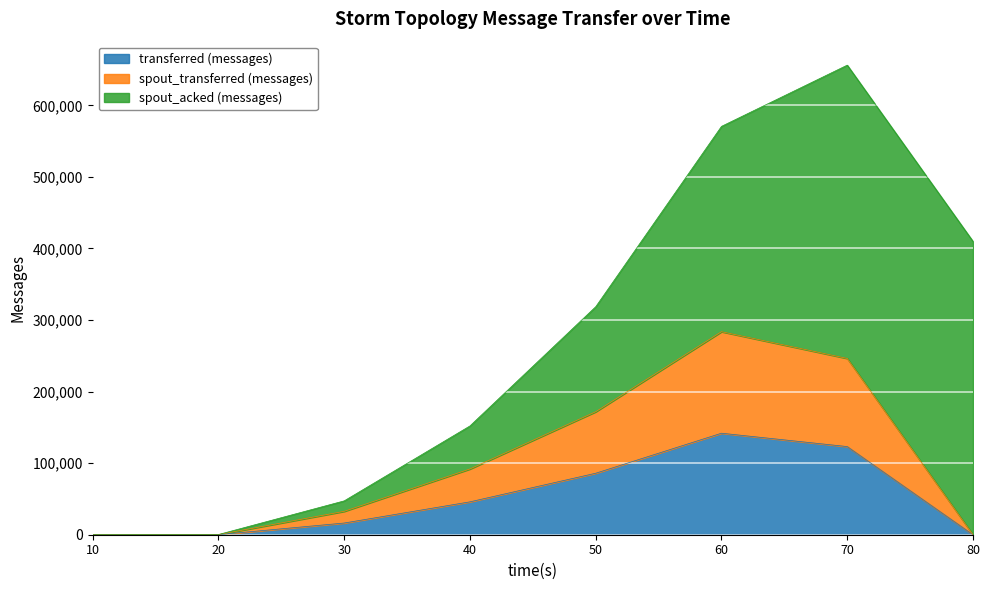

True or false: transferred (messages) and spout_transferred (messages) intersect in this chart.

False